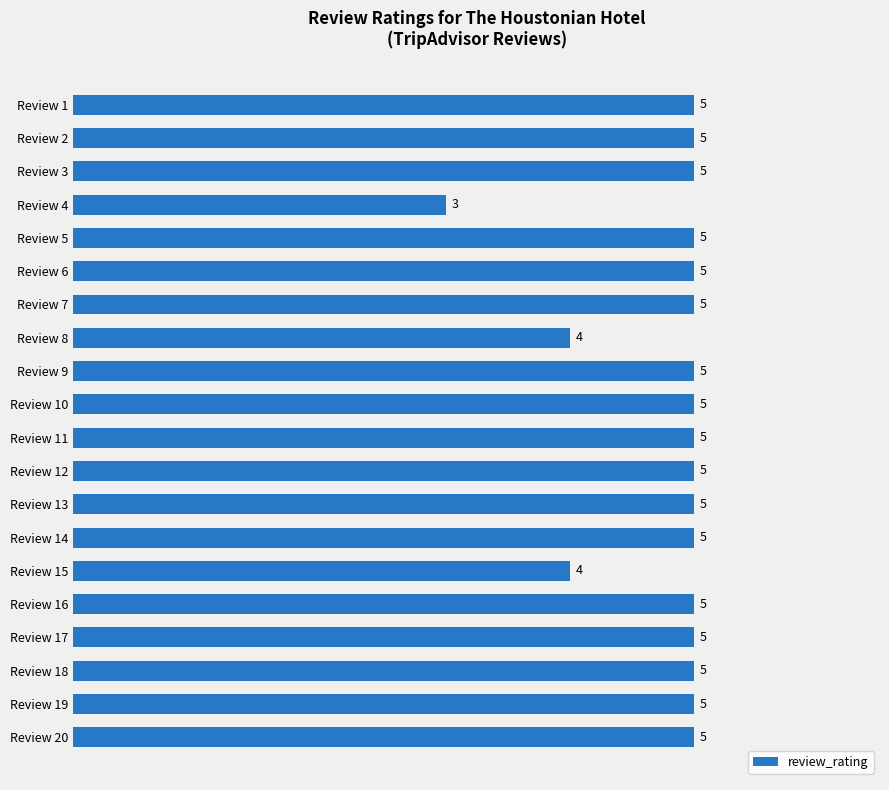

Are the bars horizontal?

Yes